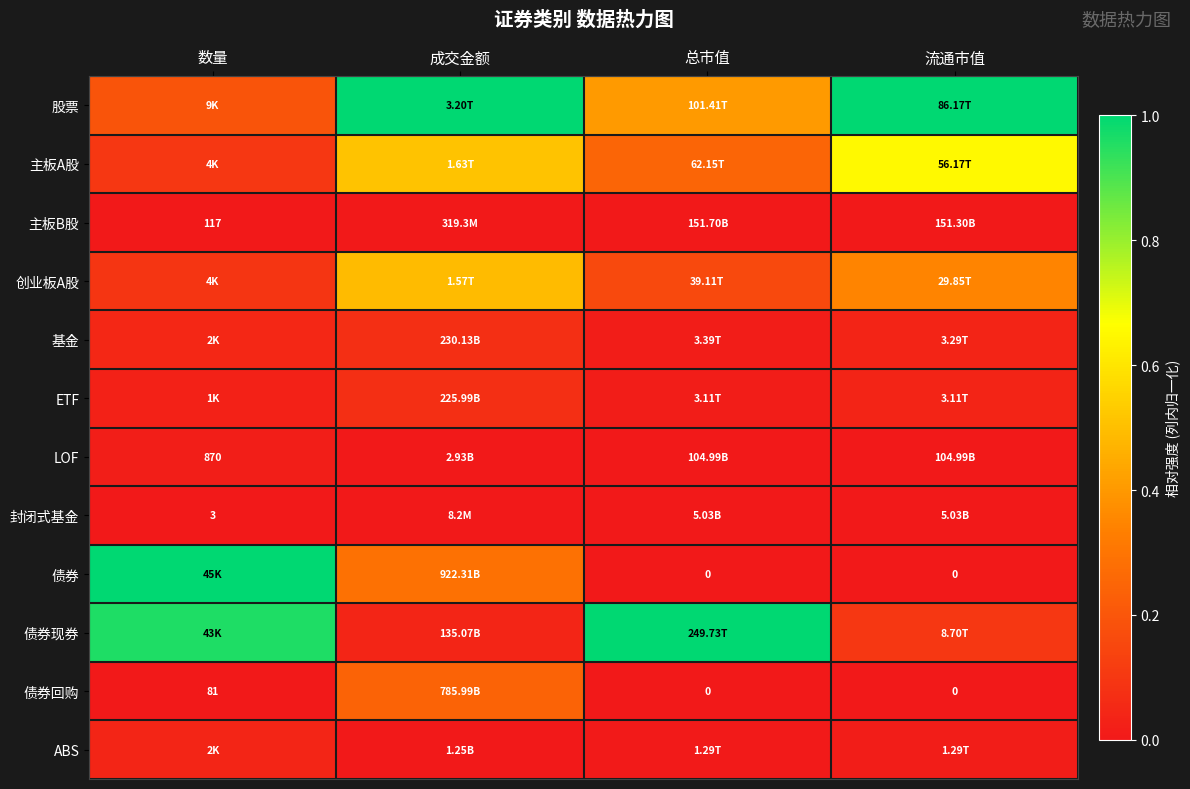

The 债券现券 series shows 0.3 at 总市值. True or false?

False